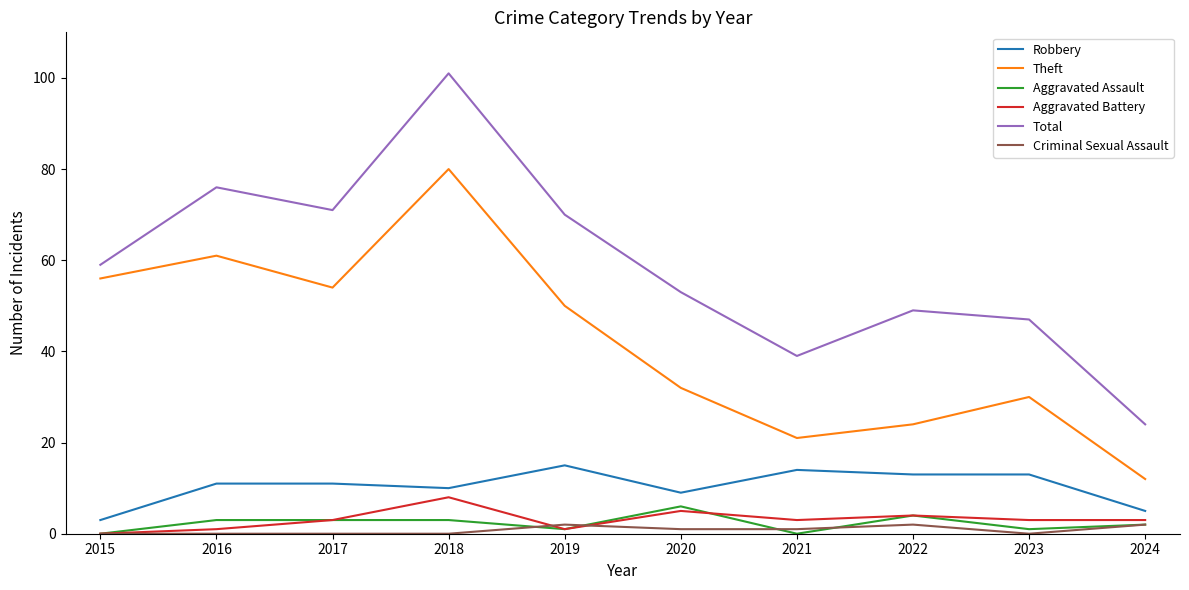

What is the maximum value shown in the chart?

101